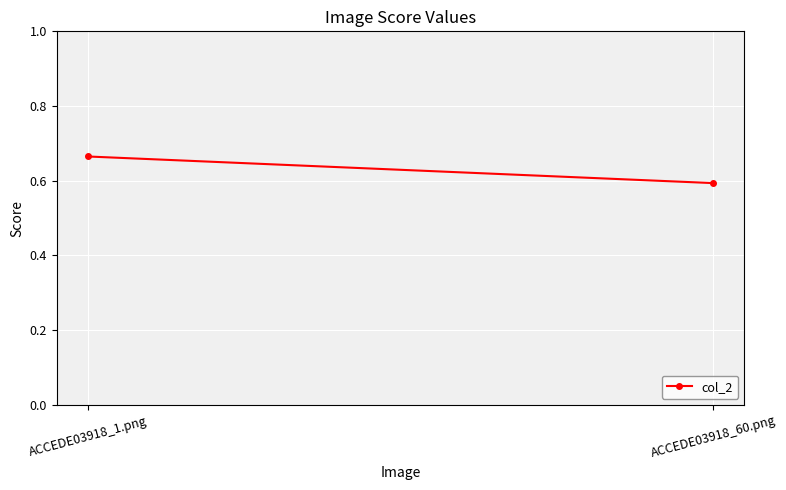

Rank the categories by value from lowest to highest.

ACCEDE03918_60.png, ACCEDE03918_1.png